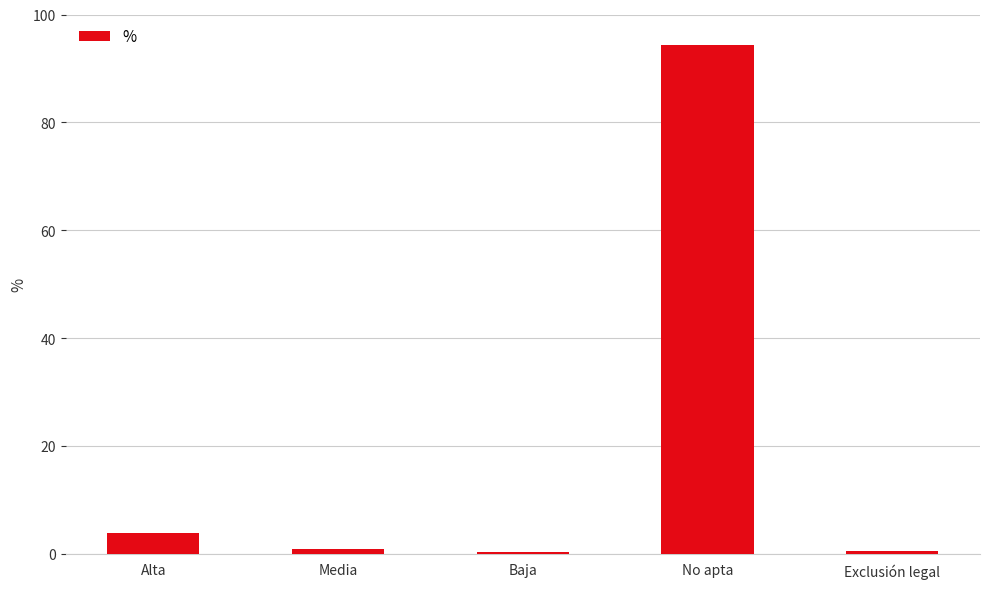

How many bars are there in total?

5